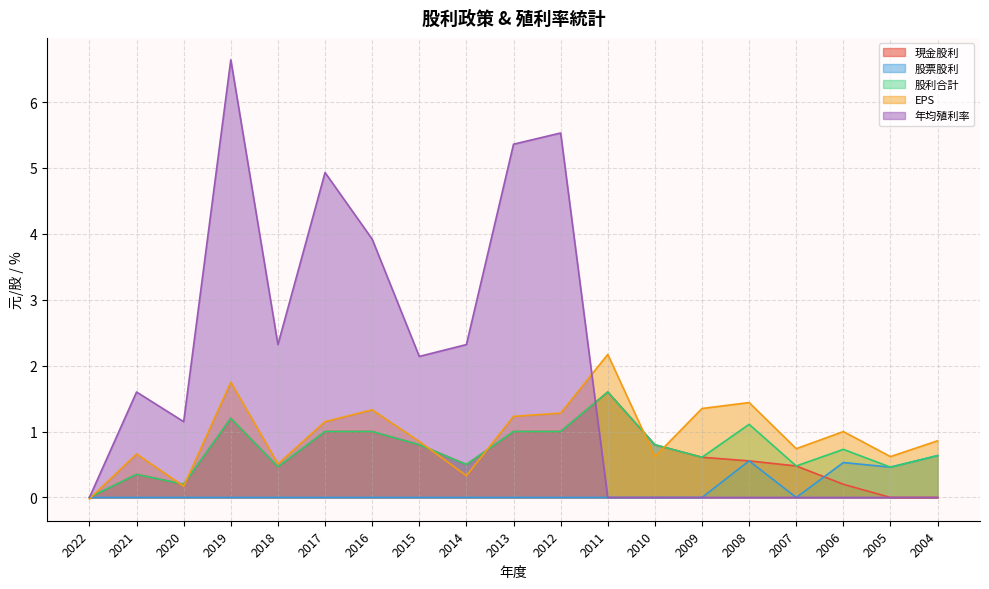

What is the value of the 年均殖利率 point at the 2nd from the left?

1.6